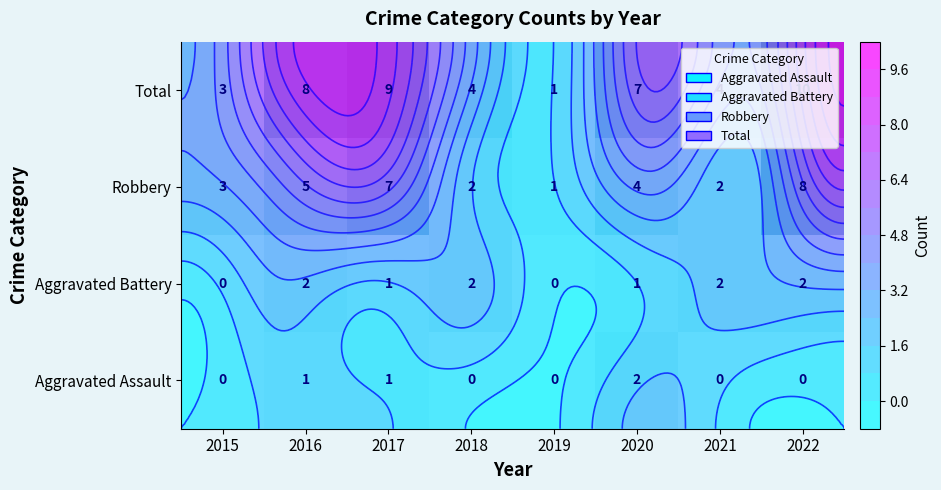

Is the value of Robbery at 2020 greater than the value of Total at 2017?

No